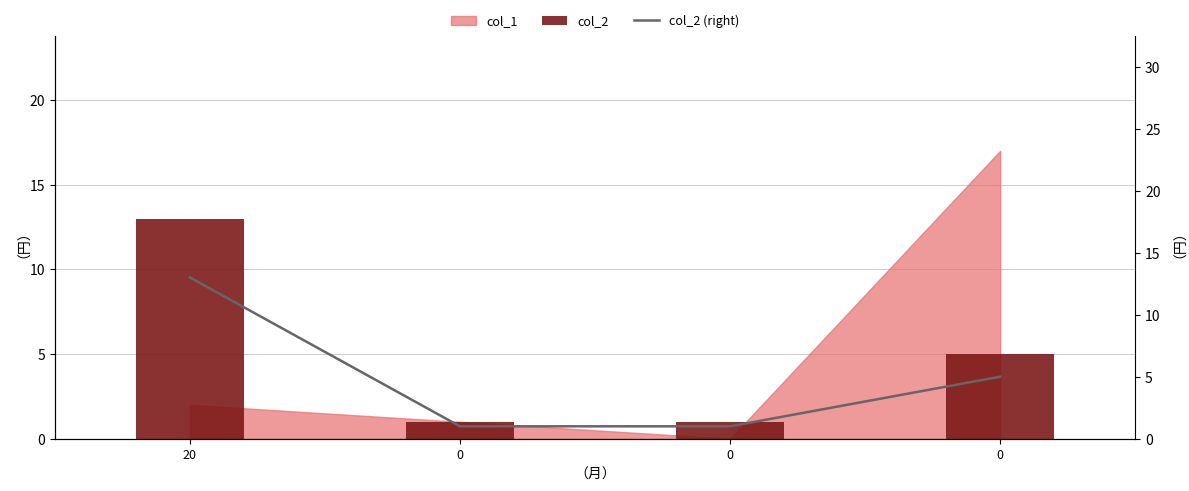

How many data points are less than 5?

2